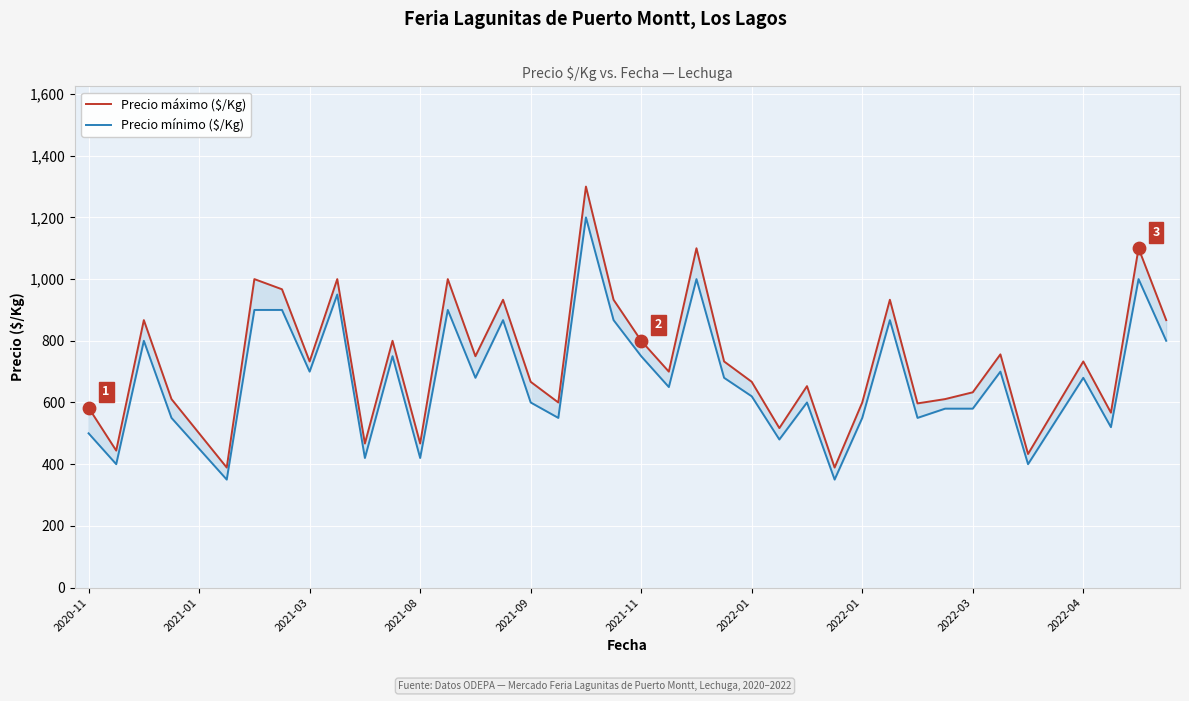

Which series has the widest spread of Y values?

Precio máximo ($/Kg)